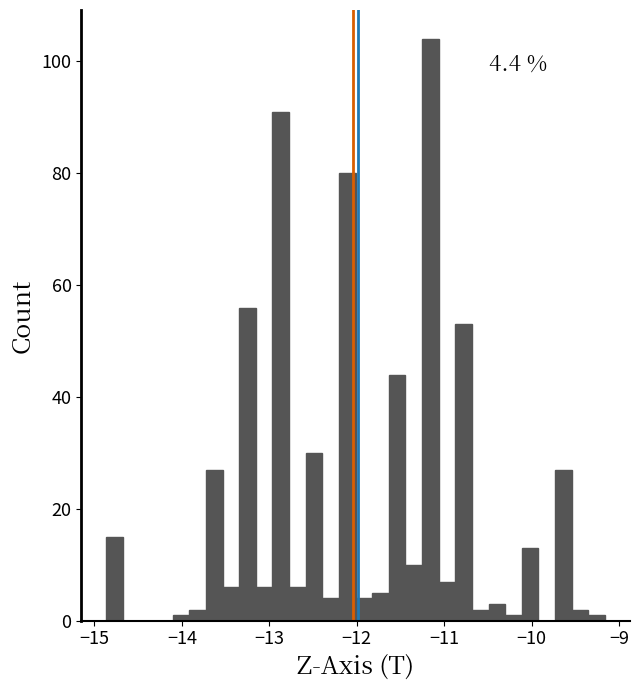

Read against the x-axis, roughly where is the centre of the tallest bar?

-11.2